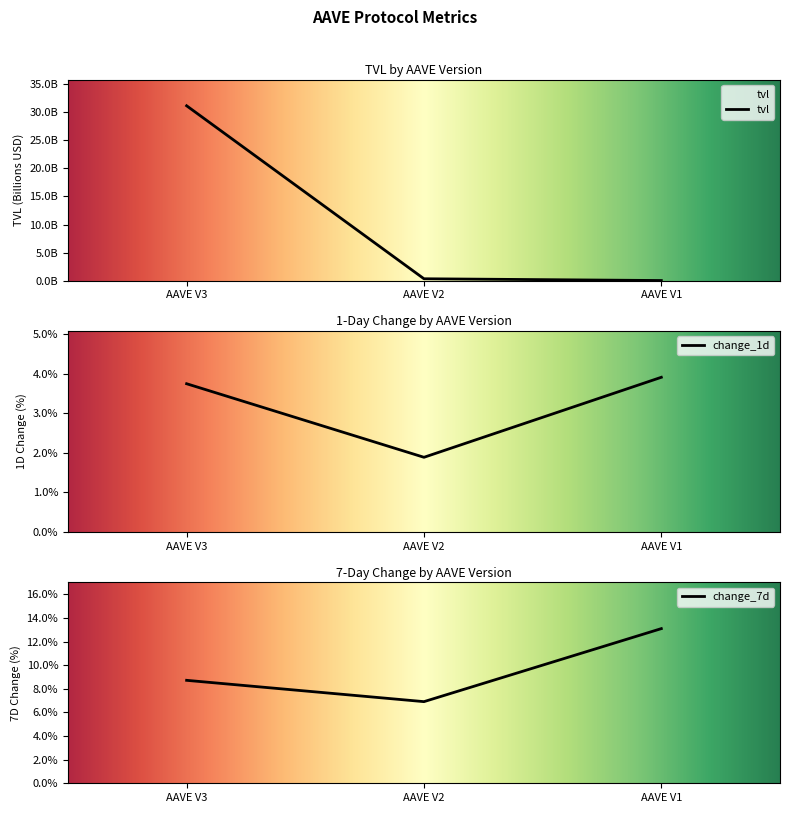

At which label does tvl reach its peak?

AAVE V3